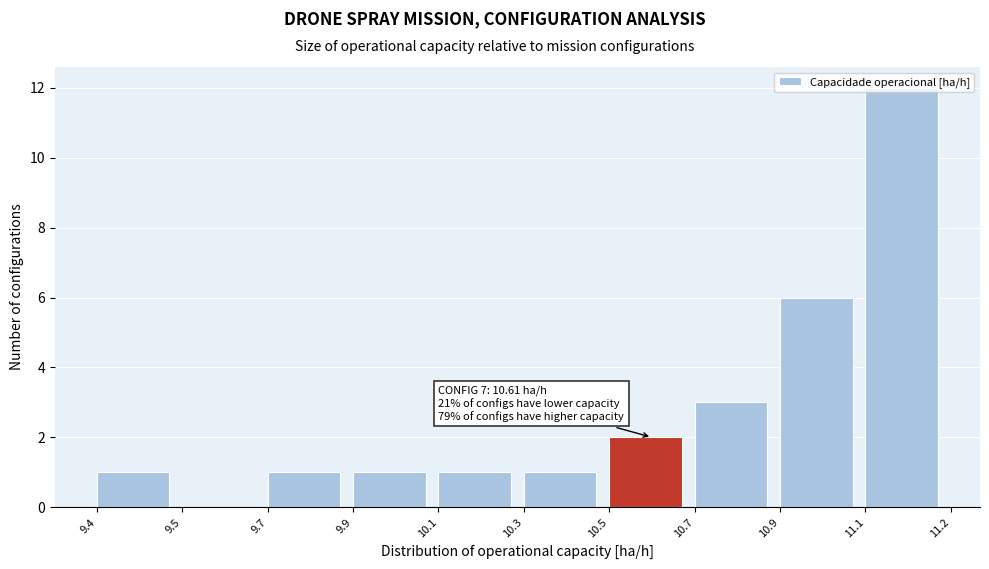

What is the sum of all values?

28